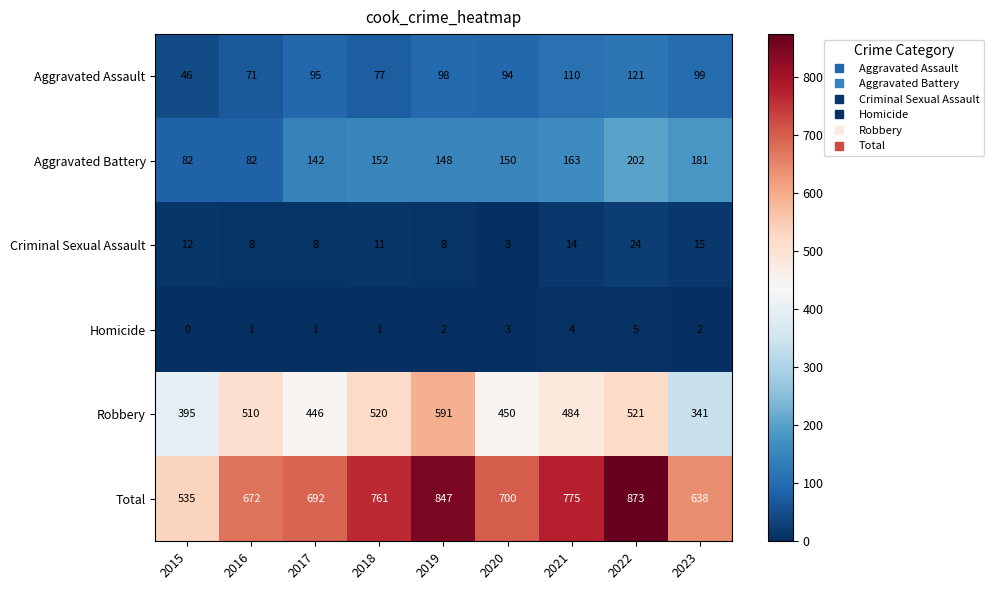

What is the spread (max minus min) of values at 2019?

845